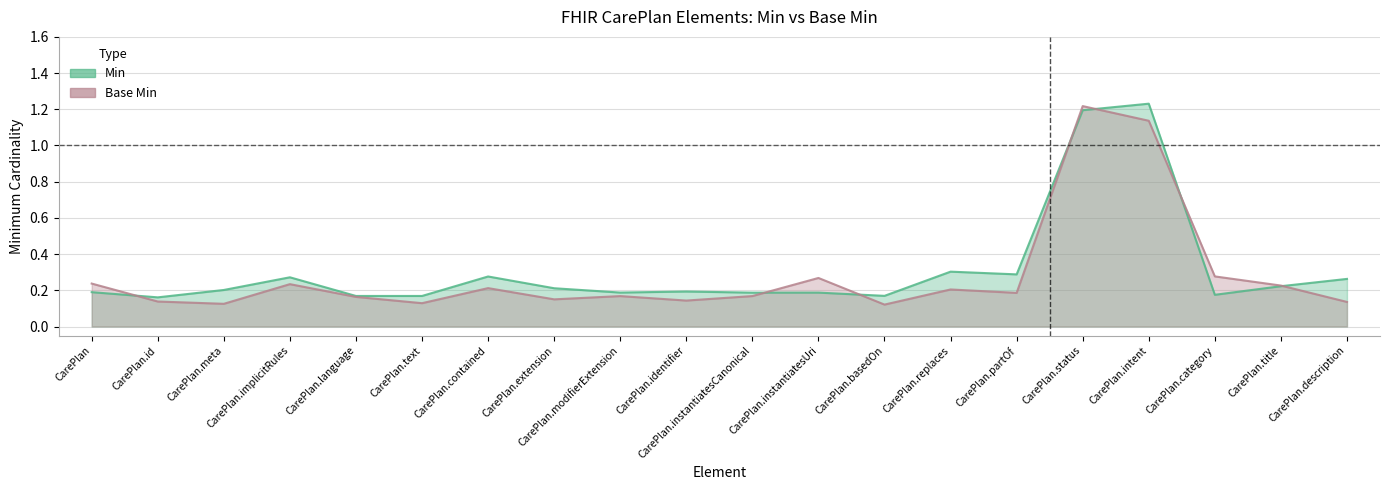

What is the label of the 14th point from the right?

CarePlan.contained